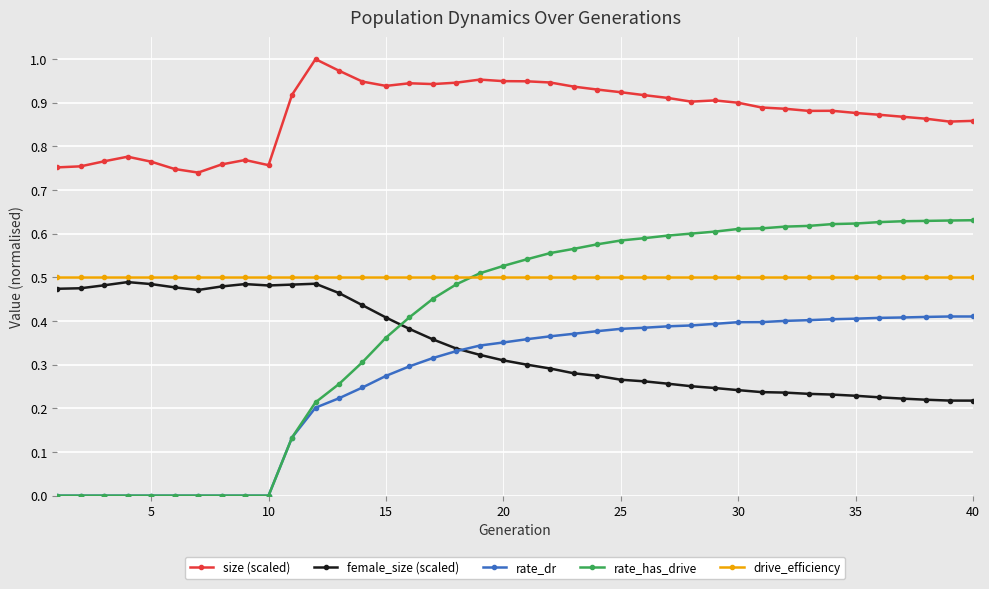

Which series has the largest total across all categories?

size (scaled)